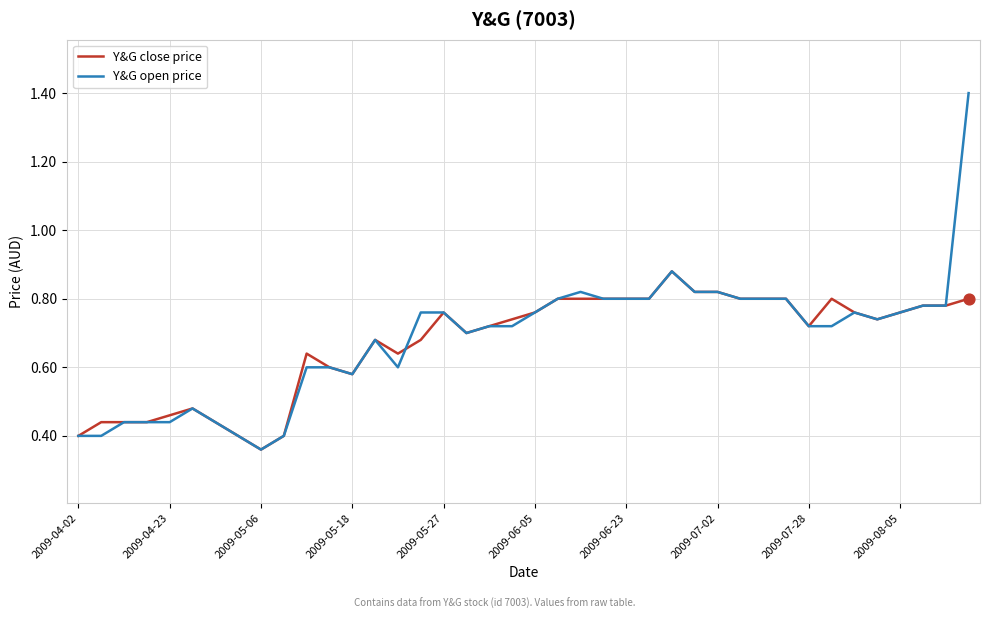

Which series has the largest total across all categories?

Y&G open price